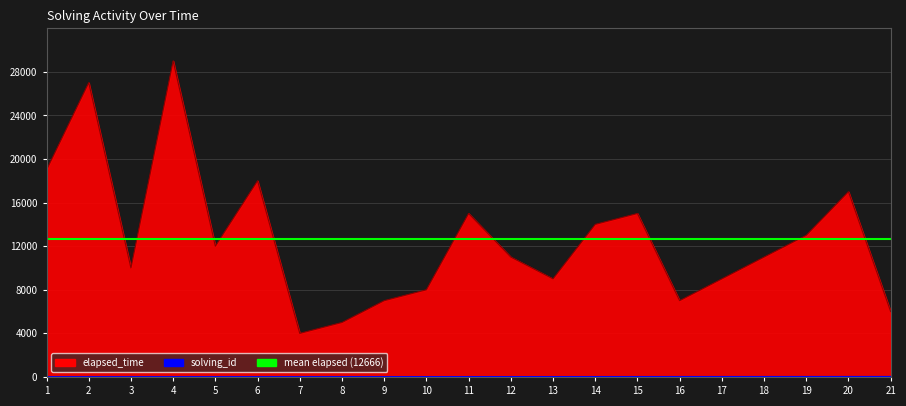

Reading left to right, list all the values displayed in this chart.

solving_id: 1	2	3	4	5	6	7	8	9	10	11	12	13	14	15	16	17	18	19	20	21
elapsed_time: 19000	27000	10000	29000	12000	18000	4000	5000	7000	8000	15000	11000	9000	14000	15000	7000	9000	11000	13000	17000	6000